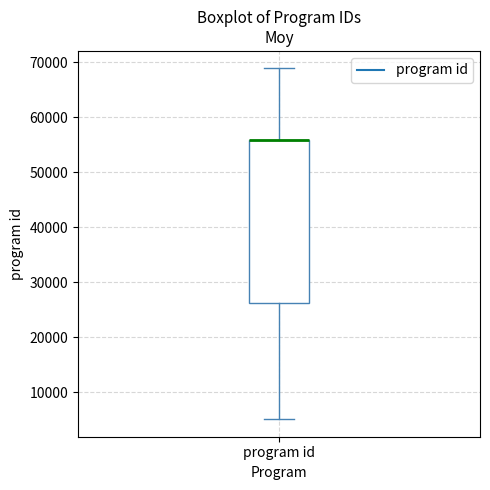

Transcribe this box plot: give where the median line is, the range the box spans, and where the two whiskers end, as read against the y-axis. The values are not printed on the chart, so give them approximately, as read against the axis.

median 56000 (drawn on the box's upper edge), box 26000 to 56000, whiskers 5000 to 69000